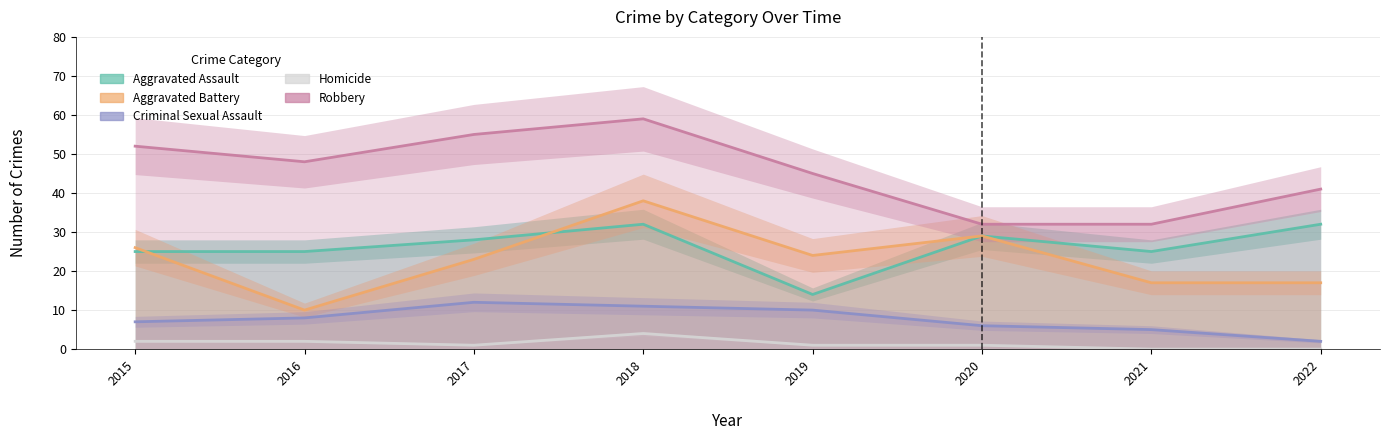

Reading right to left, transcribe all the data shown in this chart.

Aggravated Assault: 32	25	29	14	32	28	25	25
Aggravated Battery: 17	17	29	24	38	23	10	26
Criminal Sexual Assault: 2	5	6	10	11	12	8	7
Homicide: 0	0	1	1	4	1	2	2
Robbery: 41	32	32	45	59	55	48	52